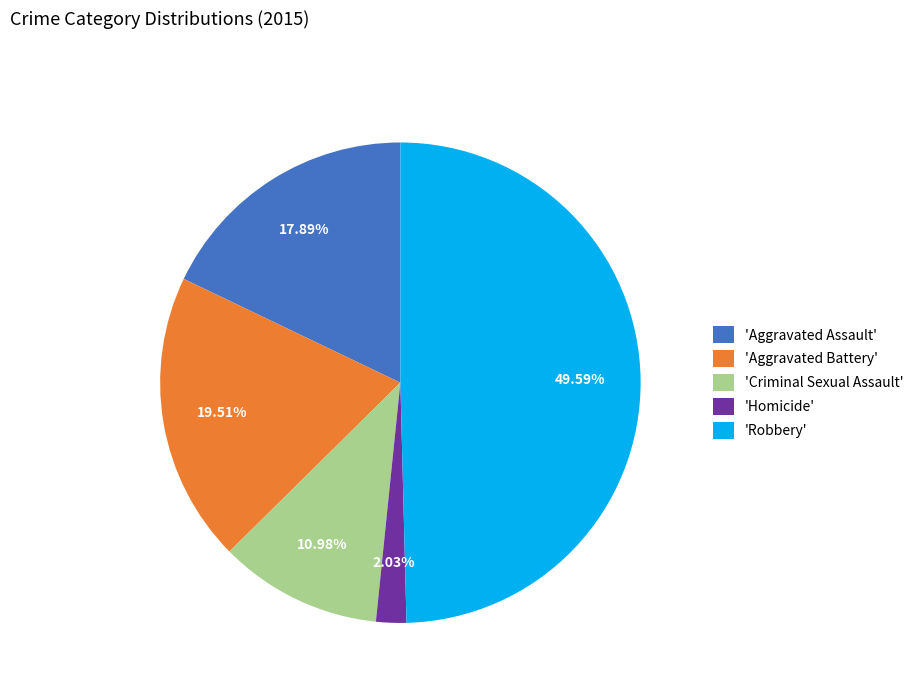

Is 'Aggravated Battery' the majority of the pie?

No